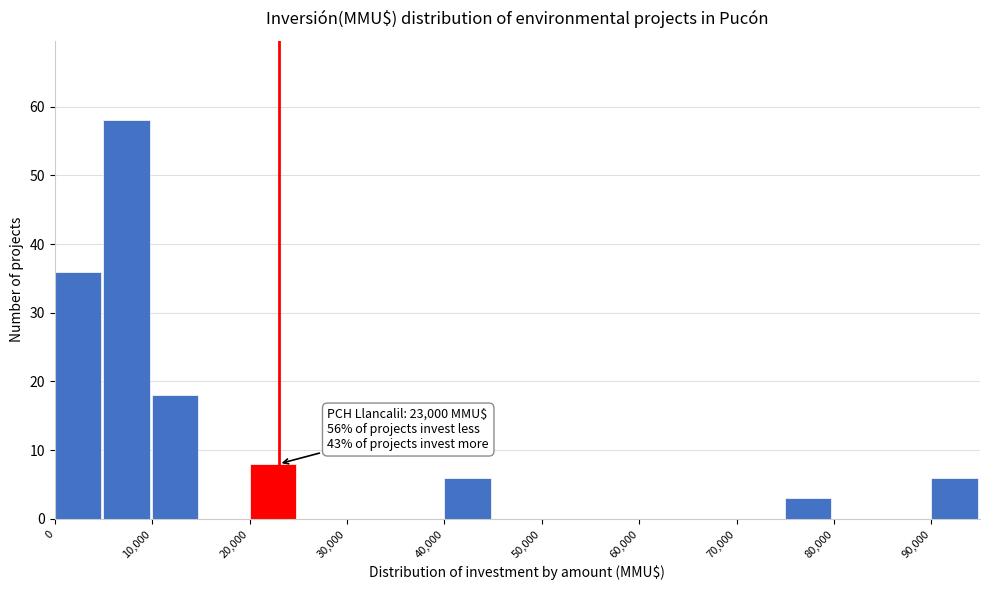

Which range on the x-axis has the tallest bar?

5000 to 10000